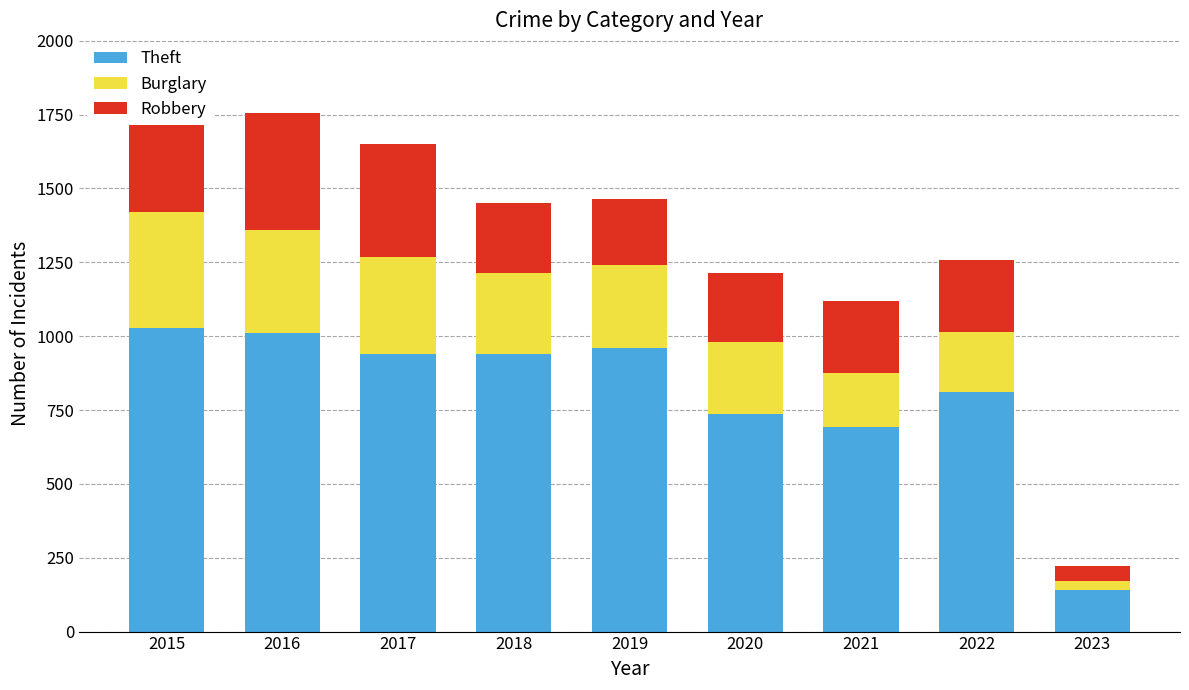

What is the total value across all series at 2021?

1120